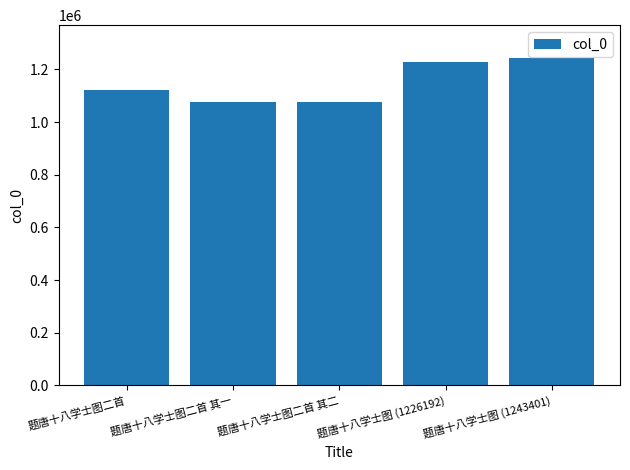

What is the change in value from 题唐十八学士图二首 to 题唐十八学士图 (1243401)?

+119985